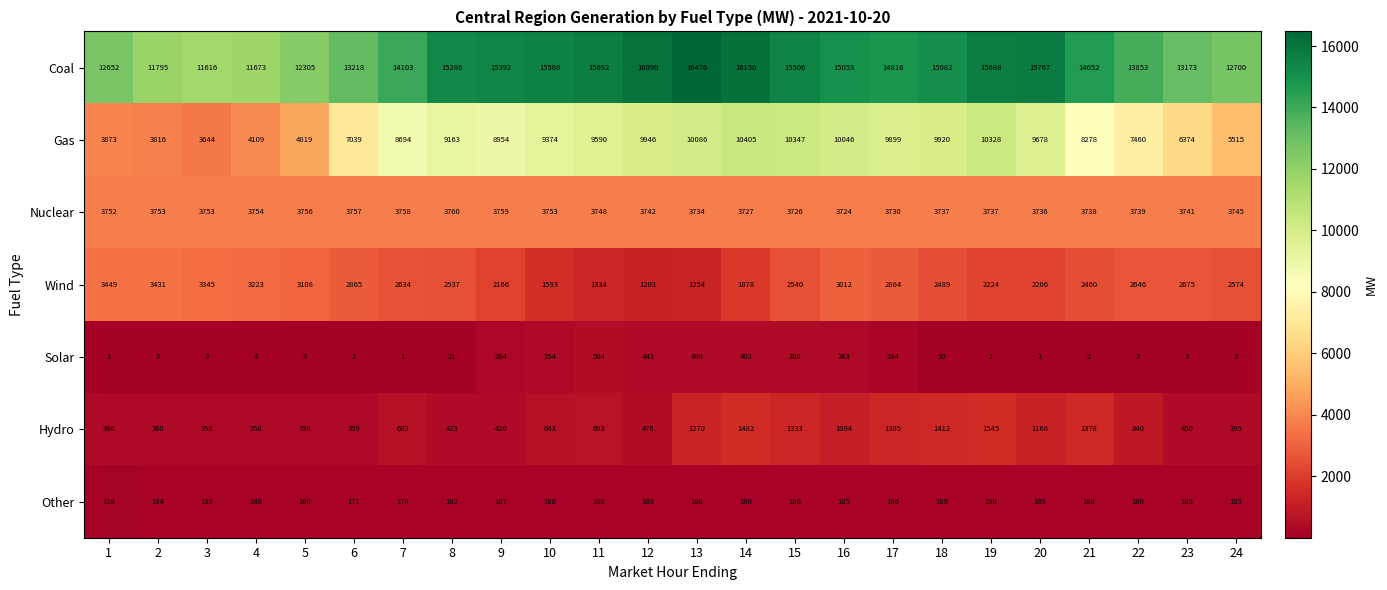

What is the maximum value shown in the chart?

16476